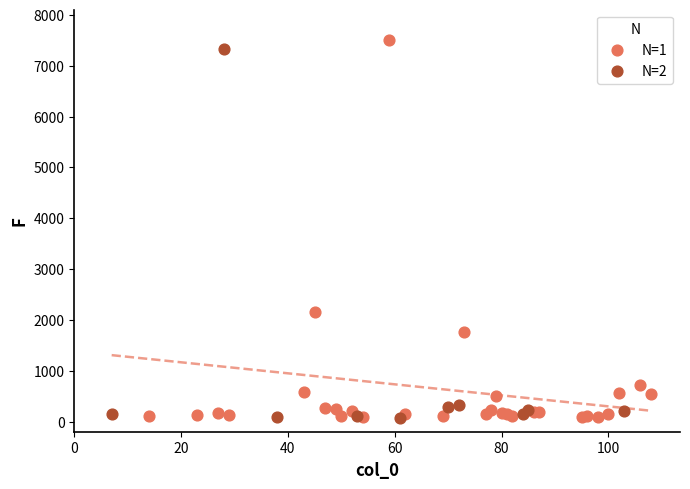

What are all the series names shown in the legend?

N=1, N=2